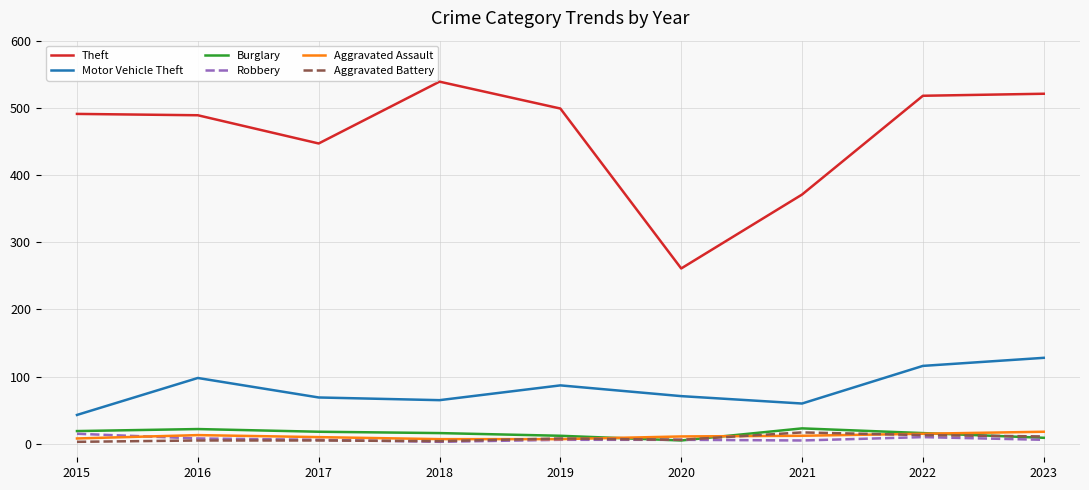

How many lines are shown in the chart?

6